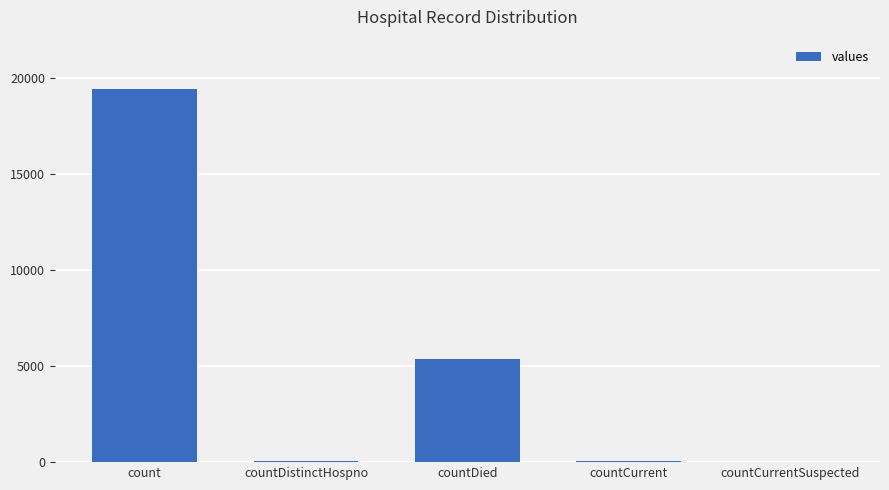

At which label is the value closest to 9710?

countDied